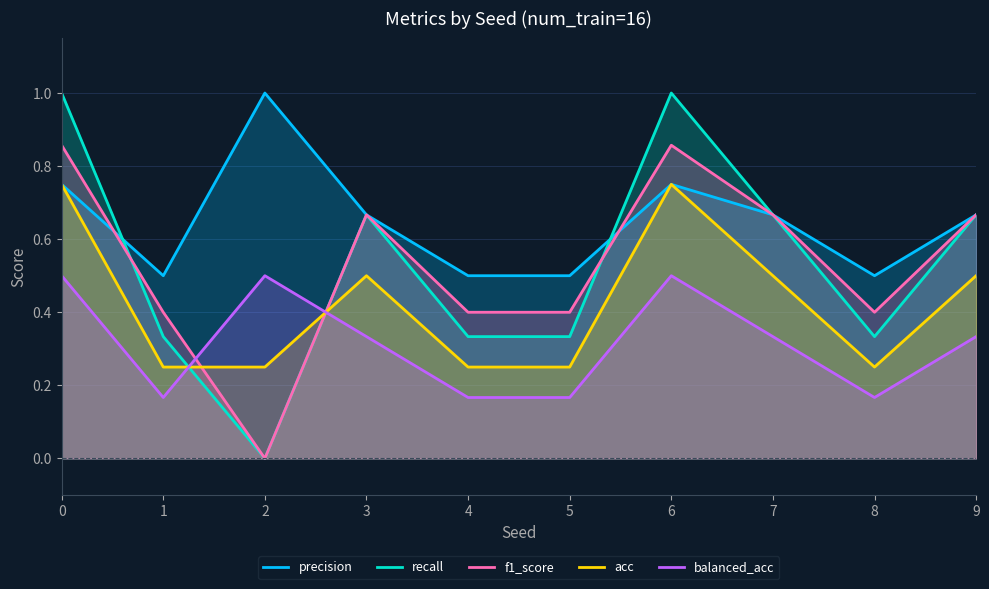

What is the total value across all series at 1?

1.6